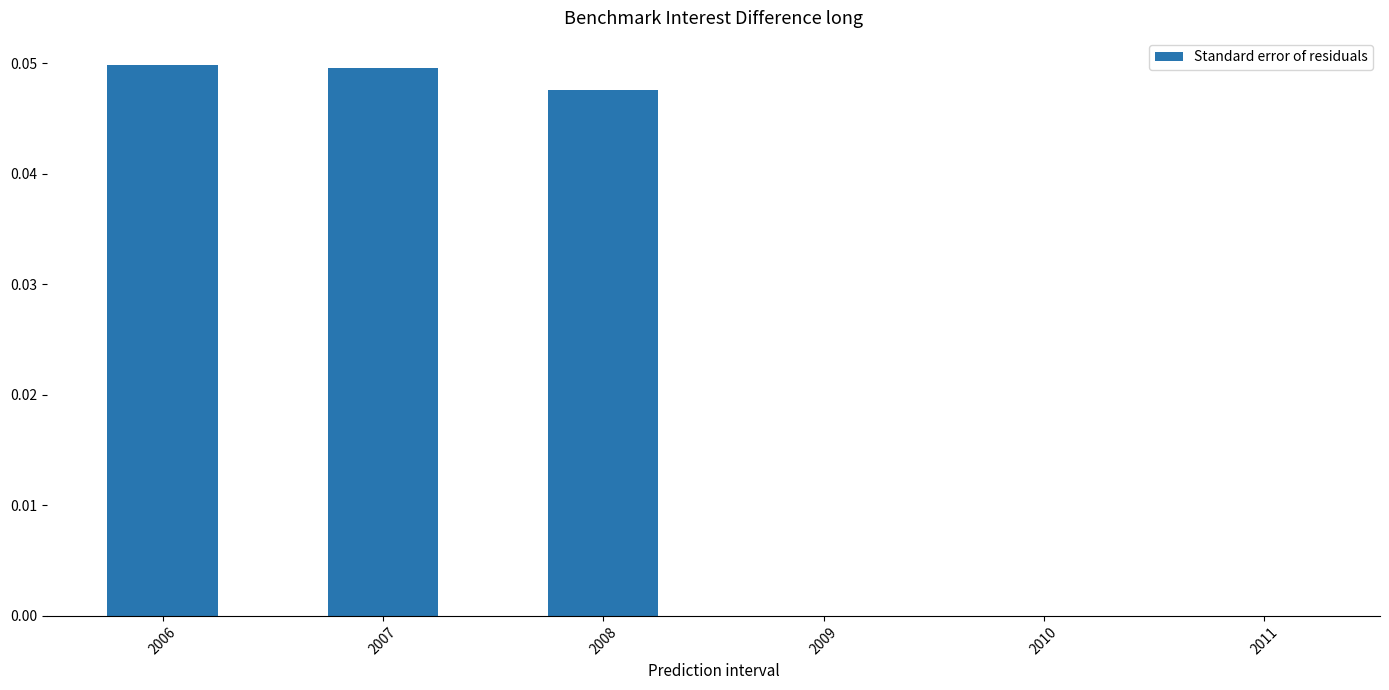

Is it true that the value at 2008 is 0.0?

True